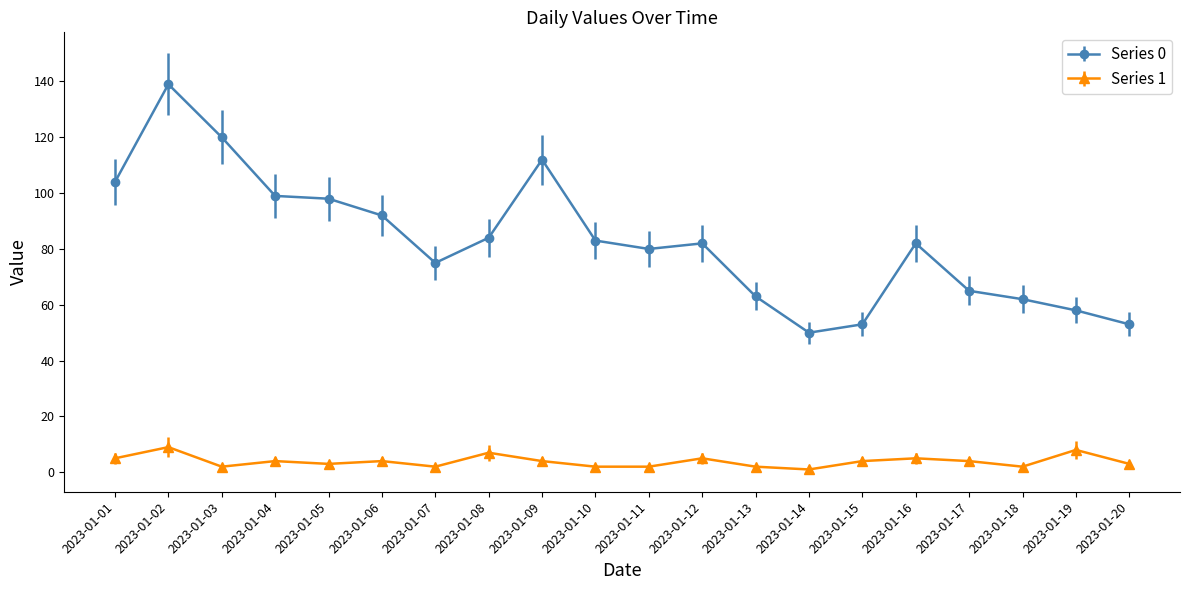

Which series changed the most between 2023-01-03 and 2023-01-08?

Series 0